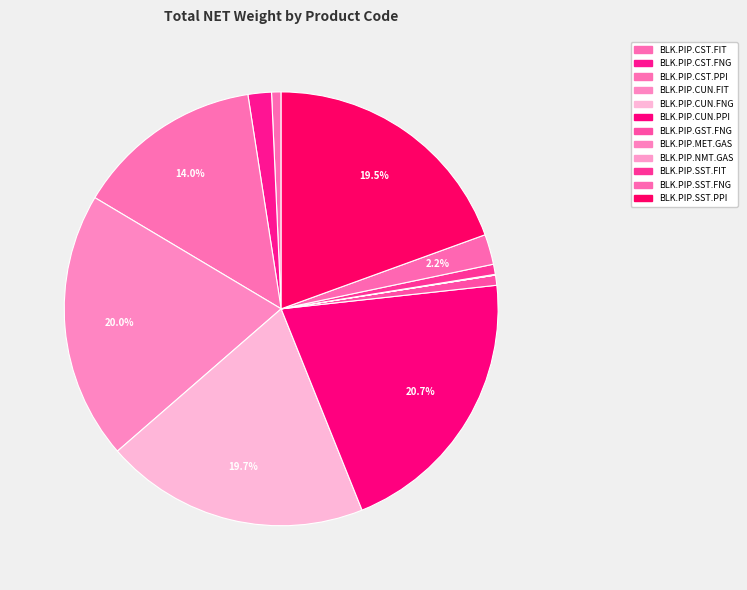

Between BLK.PIP.CST.PPI and BLK.PIP.GST.FNG, which is larger?

BLK.PIP.CST.PPI